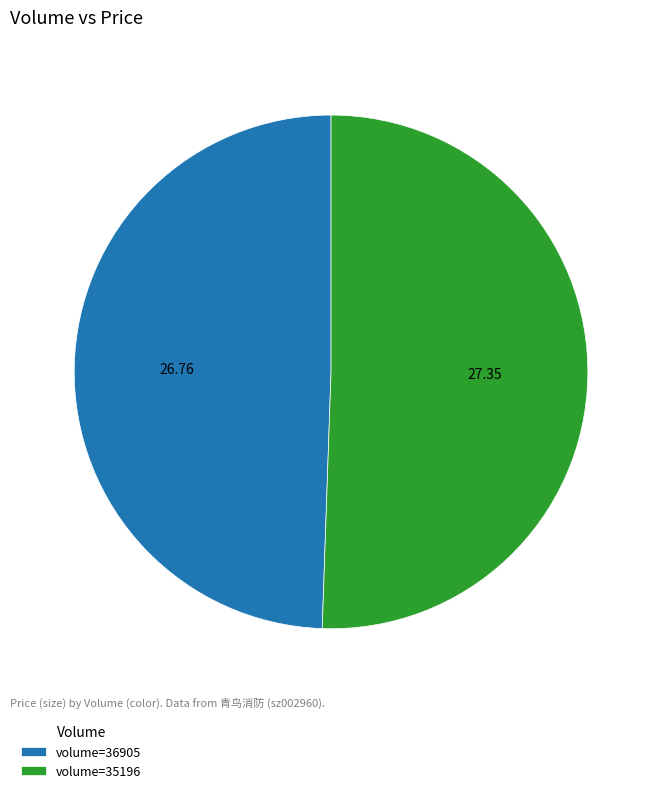

Rank the categories by value from highest to lowest.

volume=35196, volume=36905